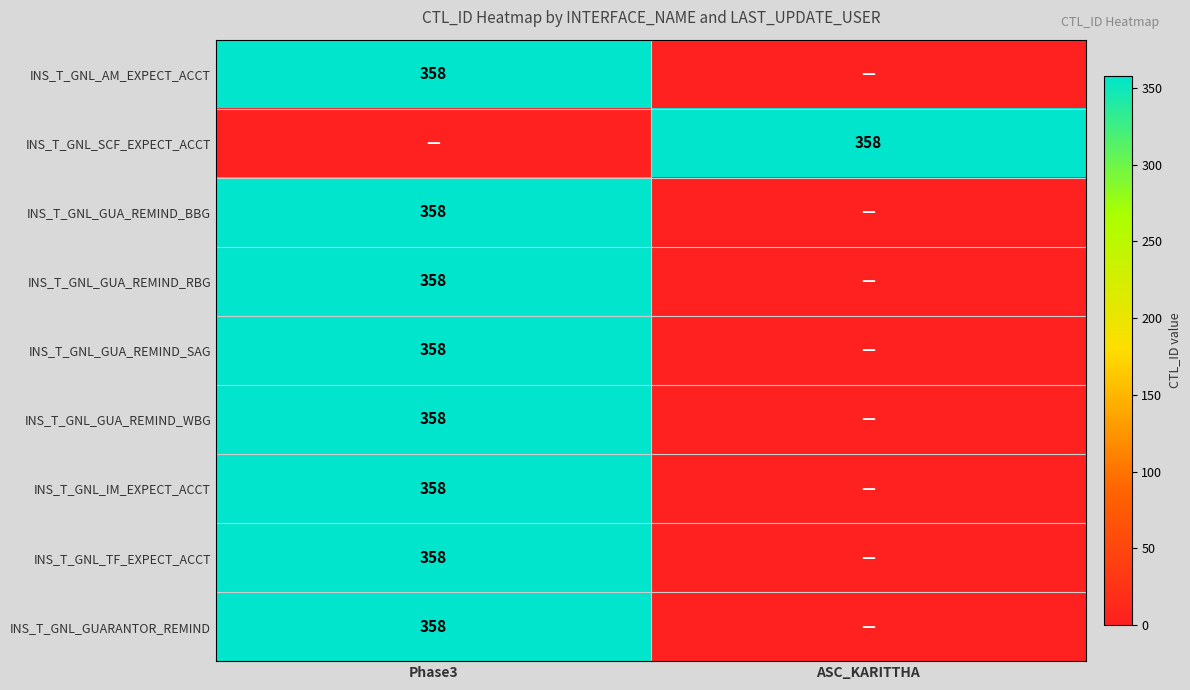

True or false: INS_T_GNL_GUA_REMIND_RBG has a value of 358 at Phase3.

True